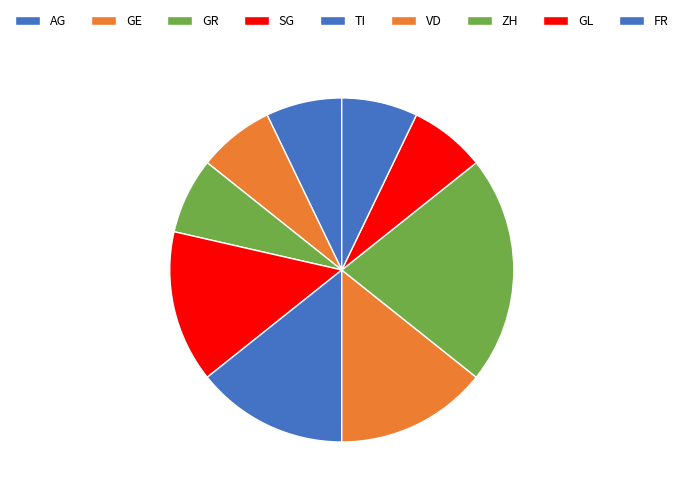

Which category has the biggest portion of the pie?

ZH